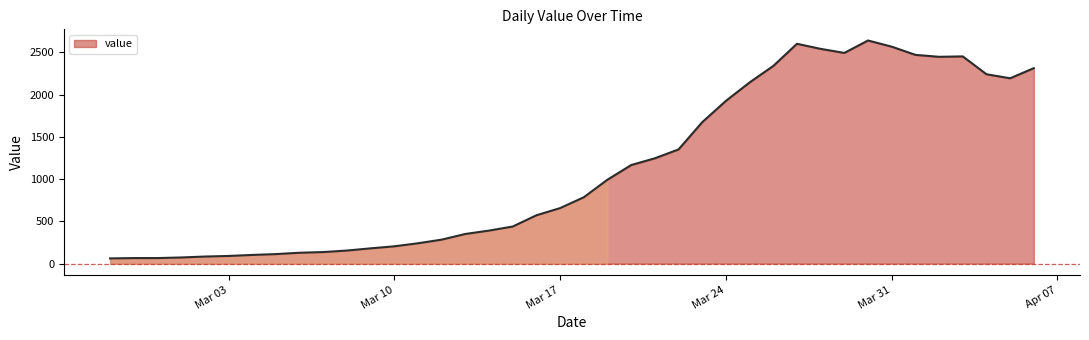

Does the chart have visible grid lines?

No